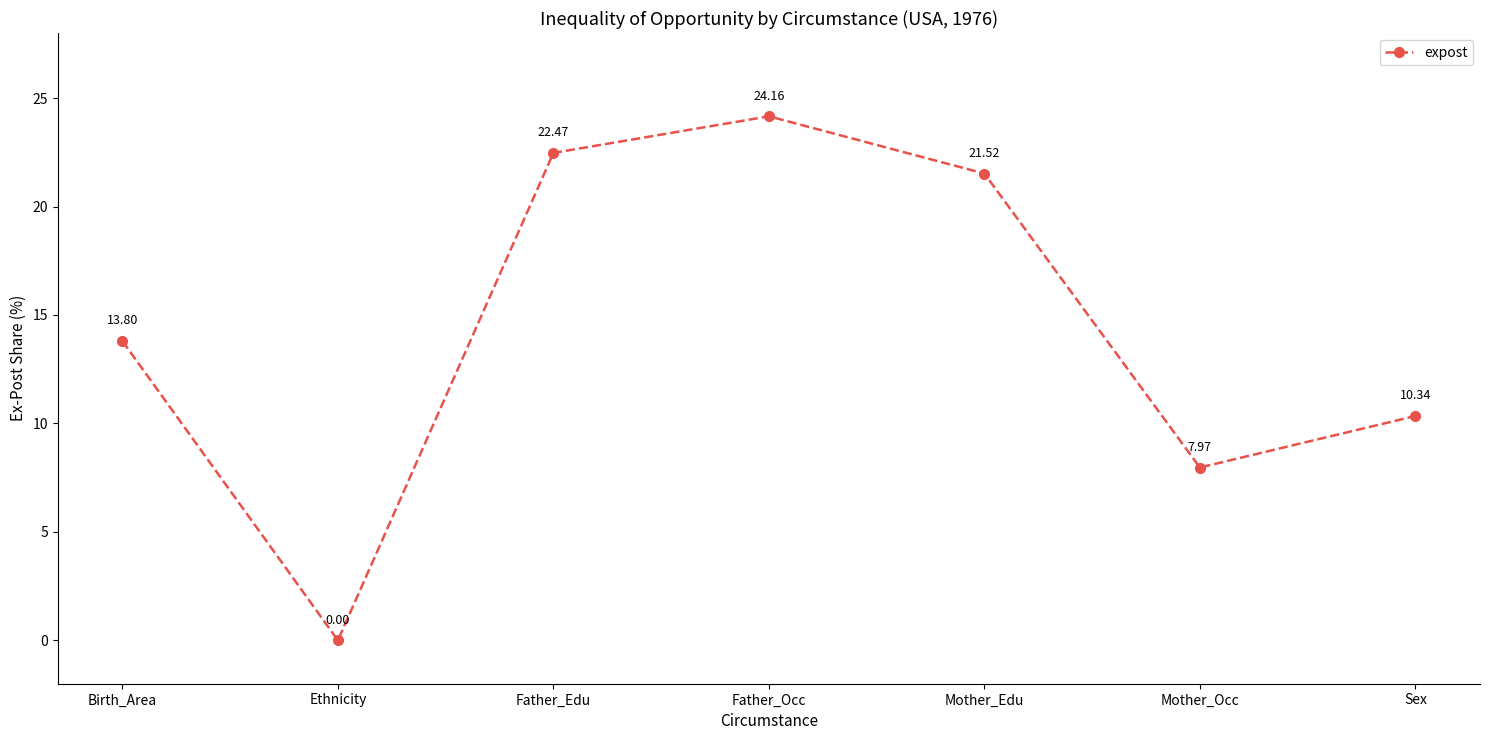

Where is the first local maximum?

Father_Occ